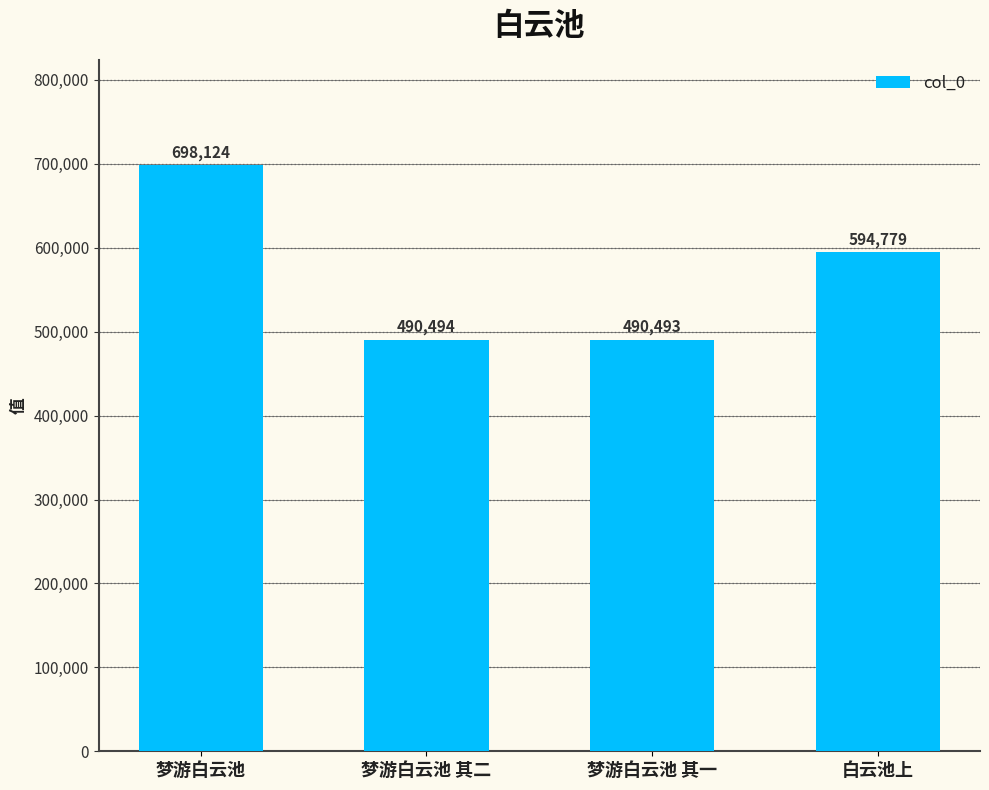

What is the value of the 4th bar from the left?

594779